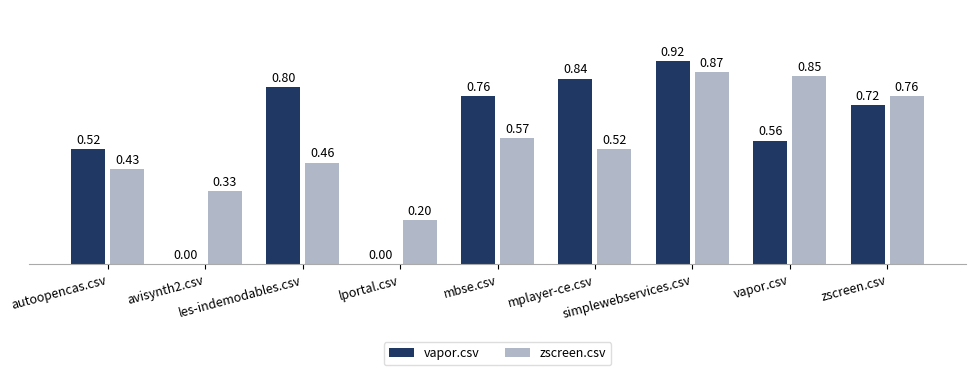

Is it true that vapor.csv equals 0.8 at mplayer-ce.csv?

True